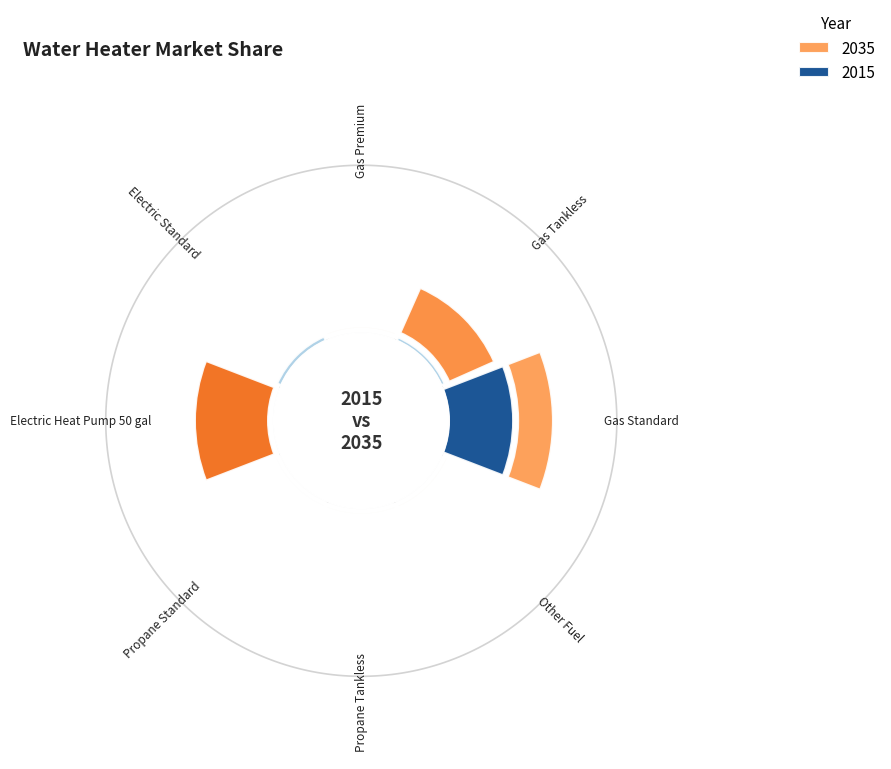

What is the smallest slice in the pie chart?

Electric Standard